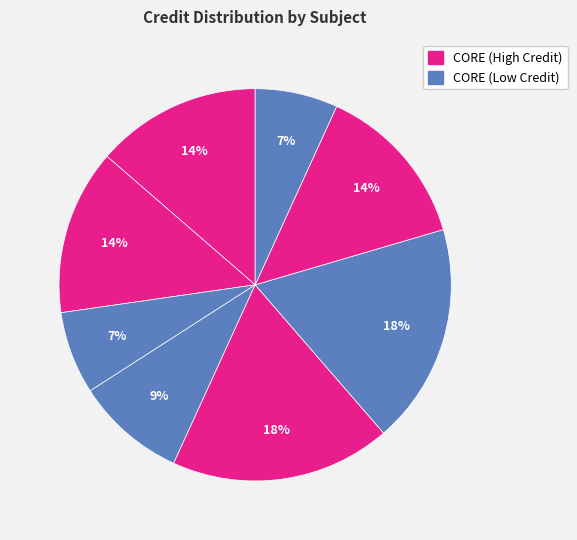

Is there any slice that represents more than half of the pie?

No